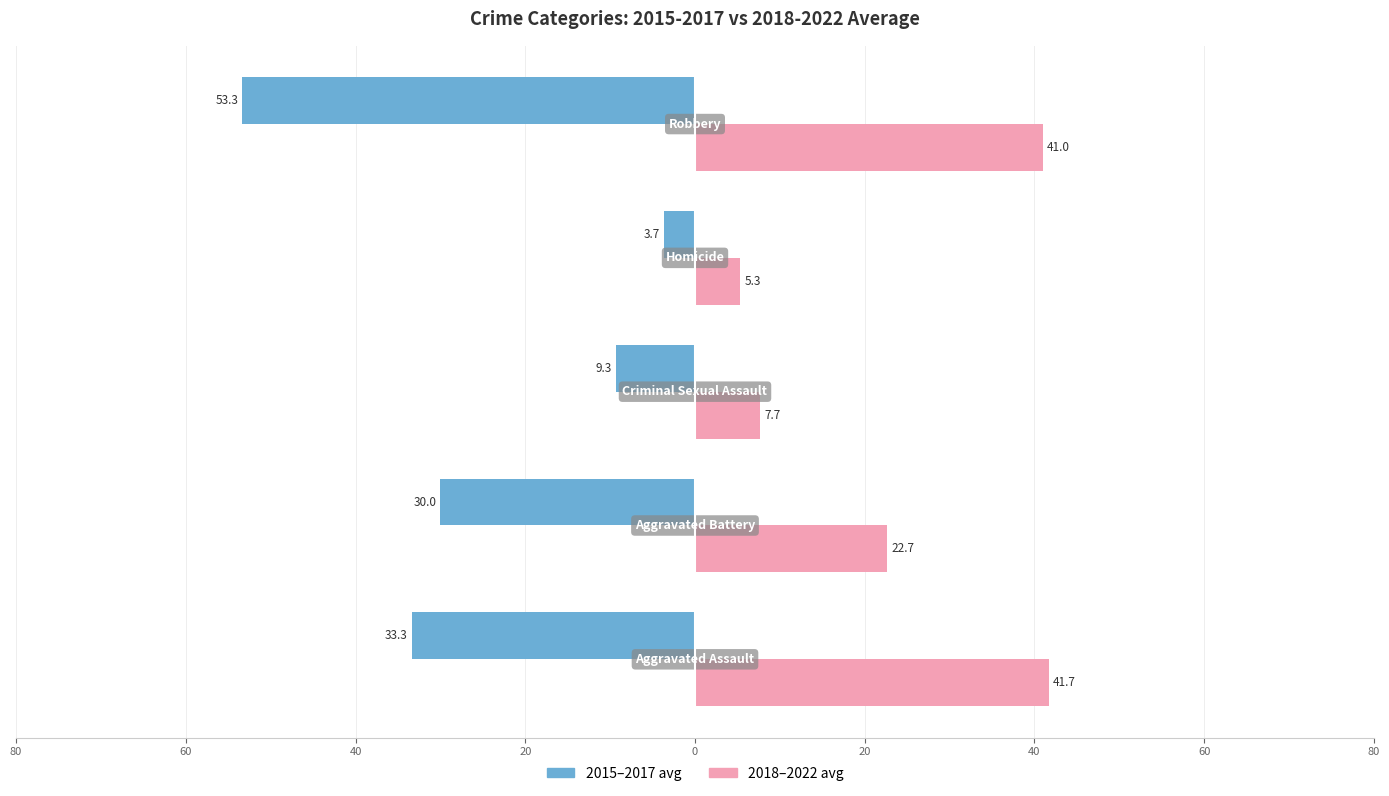

True or false: 2015-2017 avg has a value of -53.3 at 0.

True